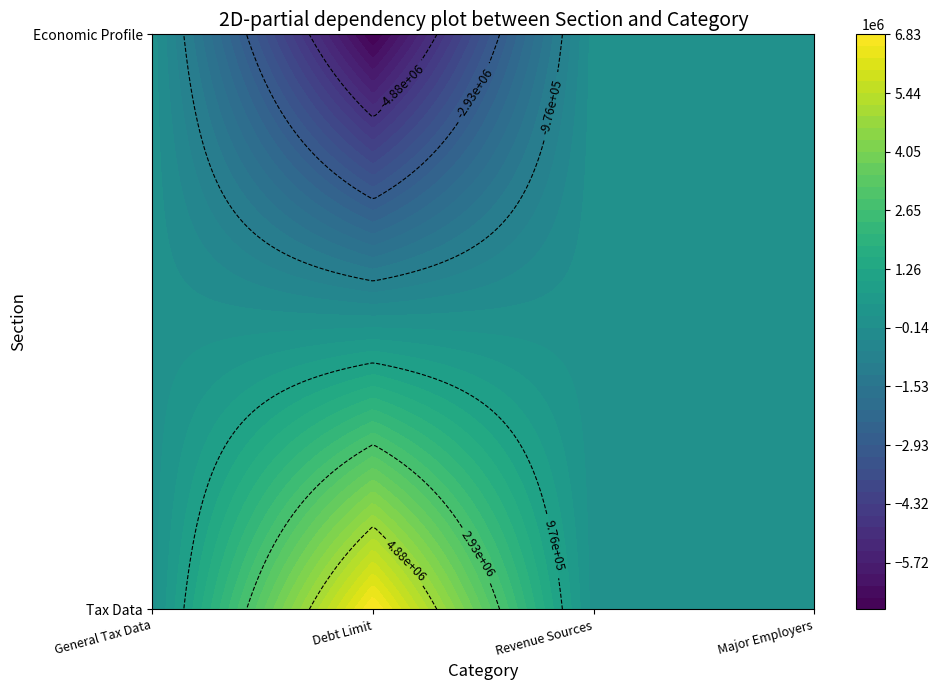

Reading left to right, extract all data points from this chart.

General Tax Data: 0	0	0
Debt Limit: 0	6869278	-6869278
Revenue Sources: 0	0	0
Major Employers: 0	0	0